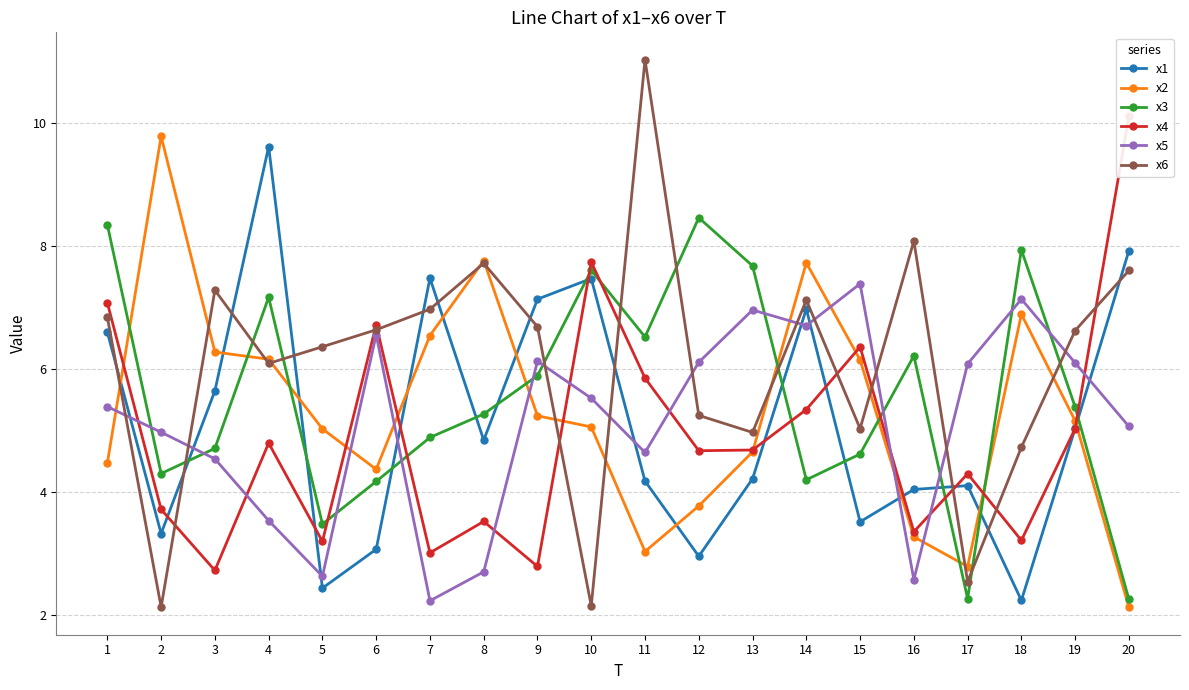

Is it true that x1 equals 1.8 at 6?

False